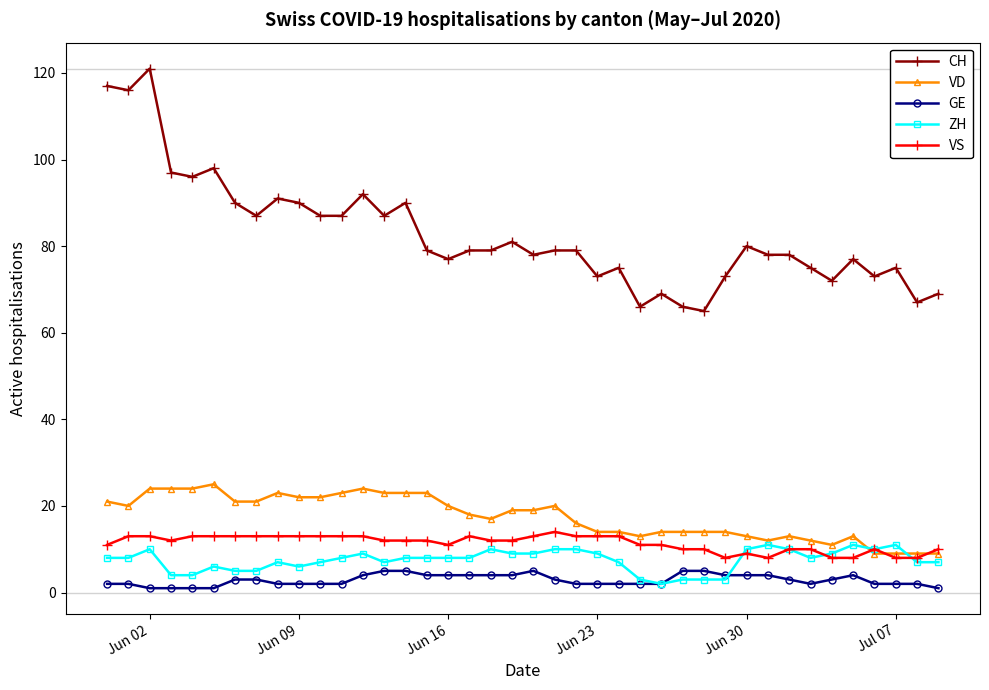

Which series has the widest spread of values?

CH